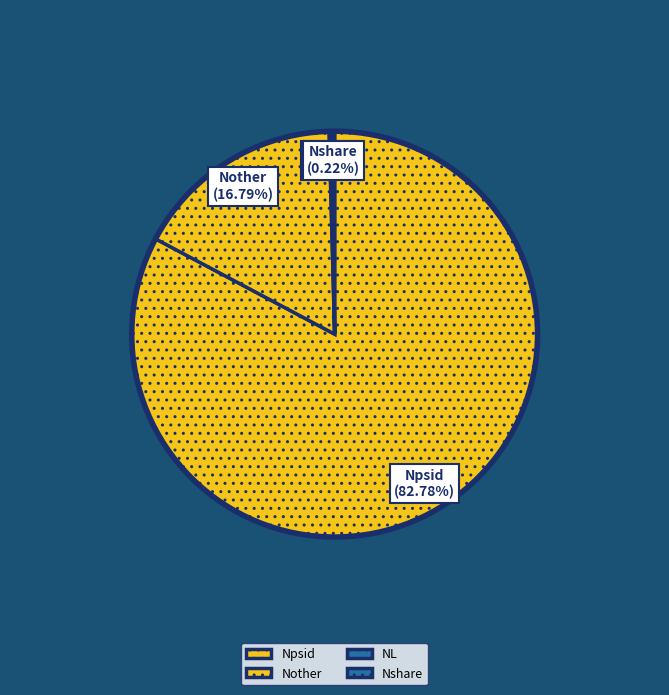

Is there any slice that represents more than half of the pie?

Yes